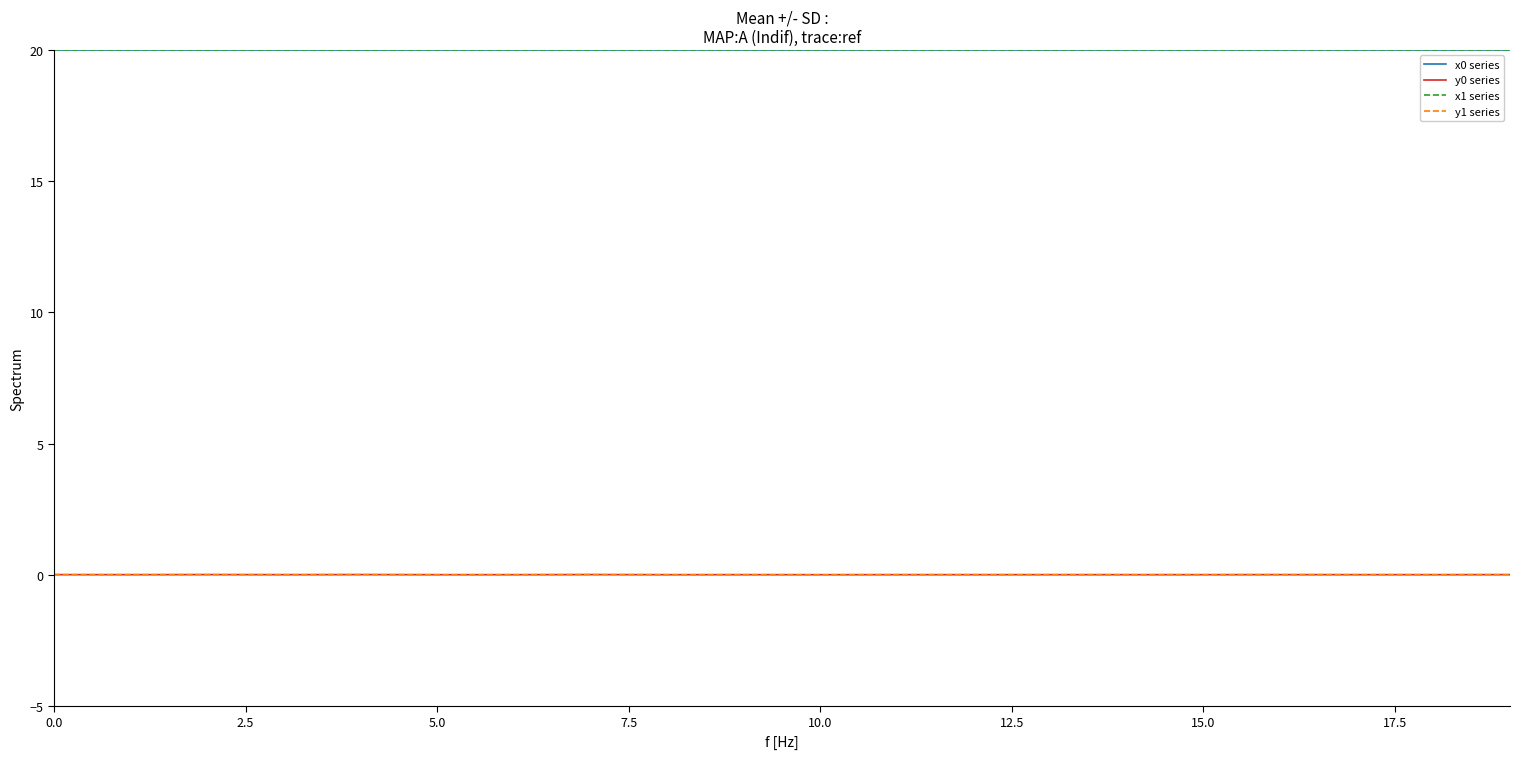

Does the chart display data point markers on the line(s)?

No